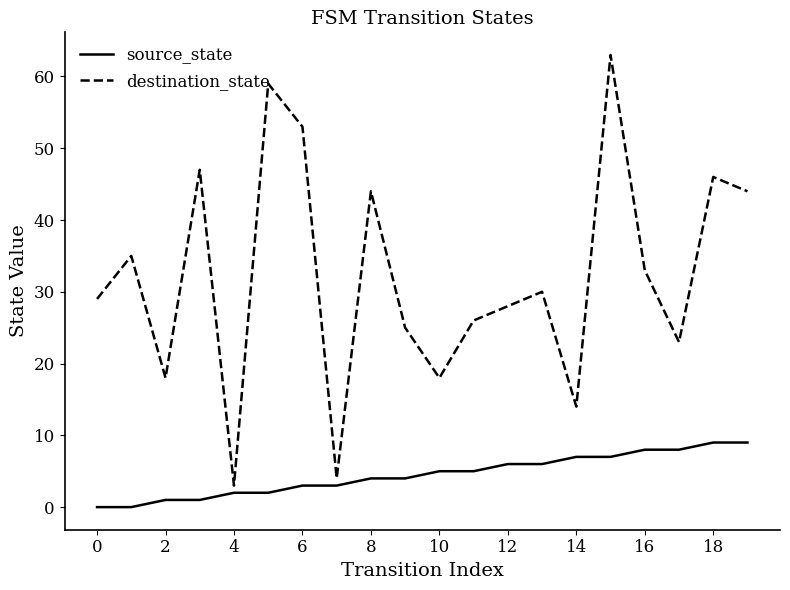

What is the sum of all source_state values?

90